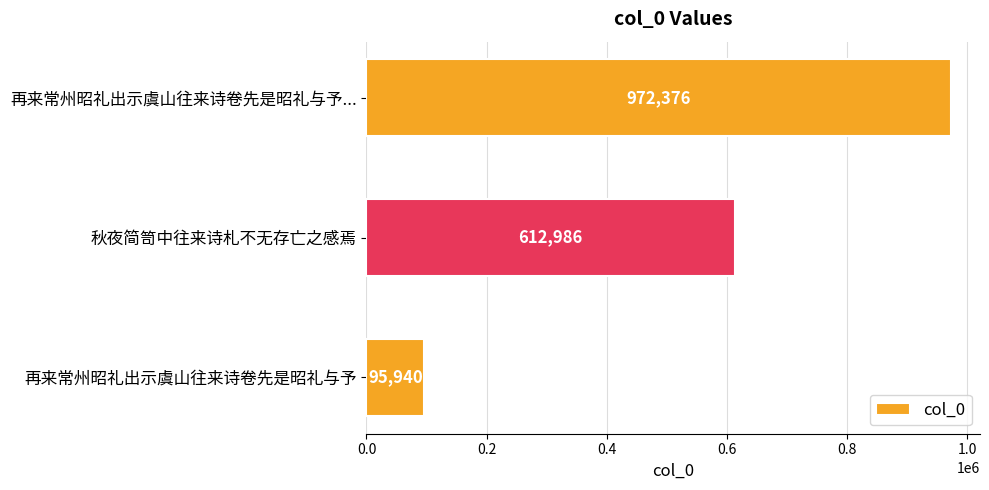

What is the maximum value shown in the chart?

972376